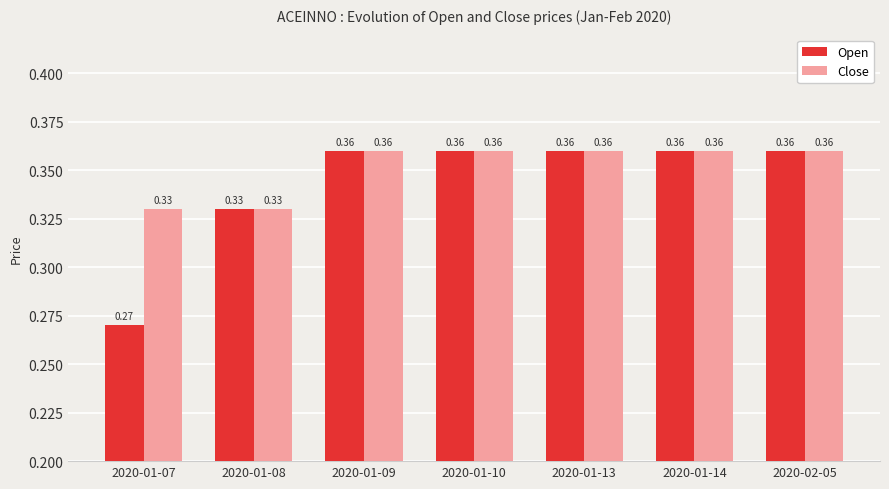

How many groups of bars are there?

7